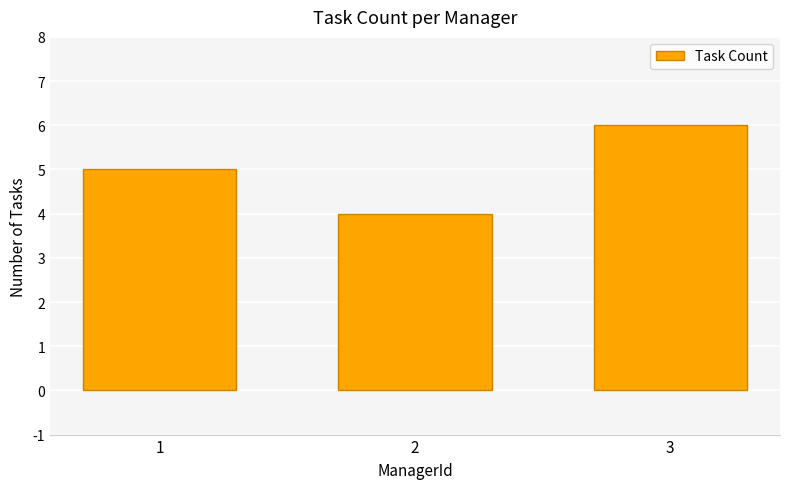

Reading left to right, extract all data points from this chart.

1=5	2=4	3=6